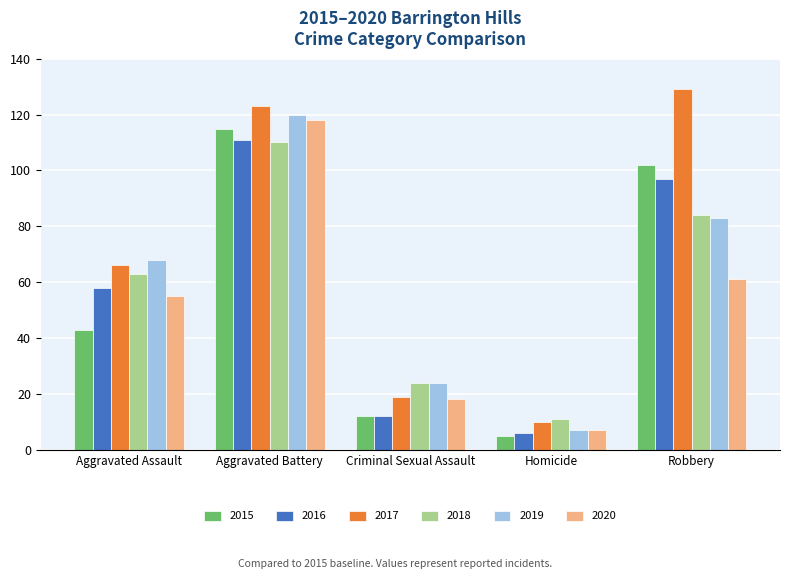

Reading left to right, list all the values displayed in this chart.

2015: Aggravated Assault=43	Aggravated Battery=115	Criminal Sexual Assault=12	Homicide=5	Robbery=102
2016: Aggravated Assault=58	Aggravated Battery=111	Criminal Sexual Assault=12	Homicide=6	Robbery=97
2017: Aggravated Assault=66	Aggravated Battery=123	Criminal Sexual Assault=19	Homicide=10	Robbery=129
2018: Aggravated Assault=63	Aggravated Battery=110	Criminal Sexual Assault=24	Homicide=11	Robbery=84
2019: Aggravated Assault=68	Aggravated Battery=120	Criminal Sexual Assault=24	Homicide=7	Robbery=83
2020: Aggravated Assault=55	Aggravated Battery=118	Criminal Sexual Assault=18	Homicide=7	Robbery=61